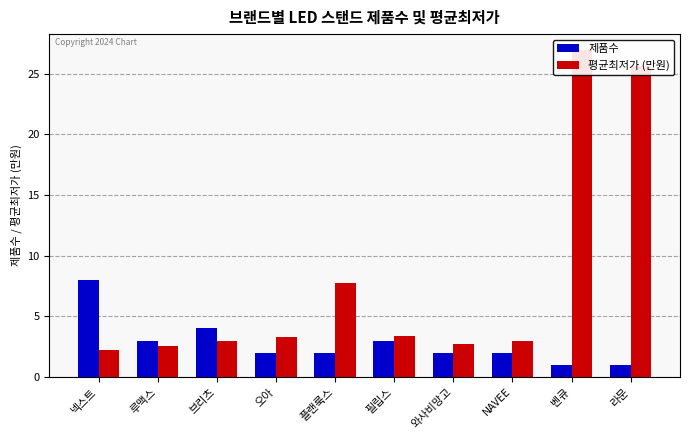

Is it true that 제품수 equals 2.0 at 필립스?

False